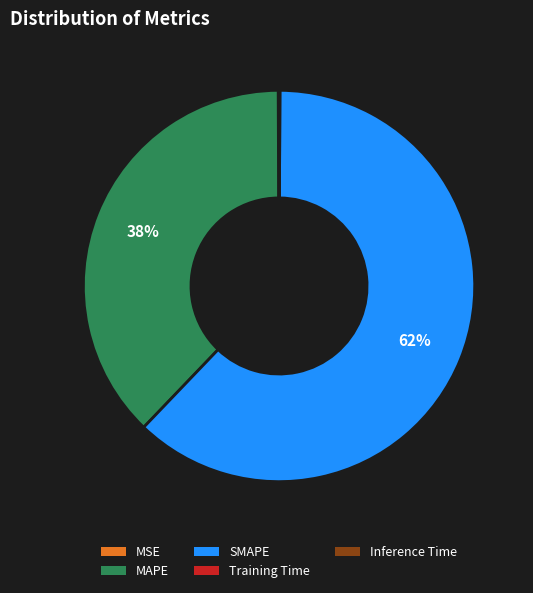

True or false: MAPE accounts for 48% of the total.

False